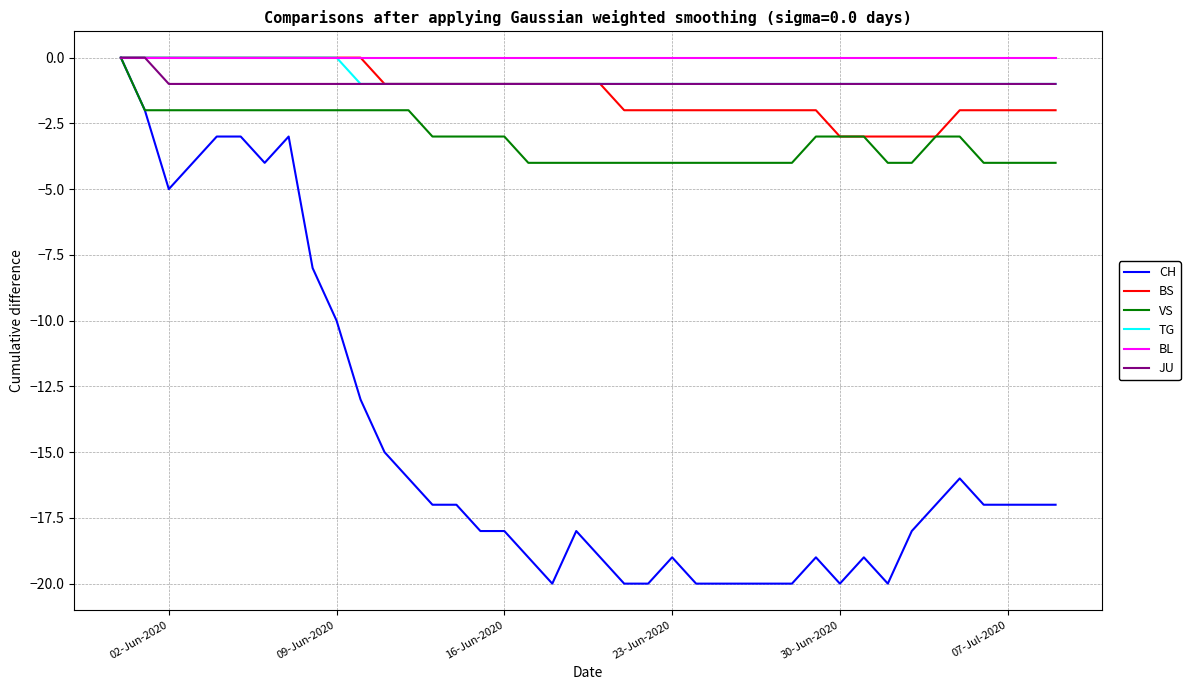

Which series has the largest range (max minus min)?

CH